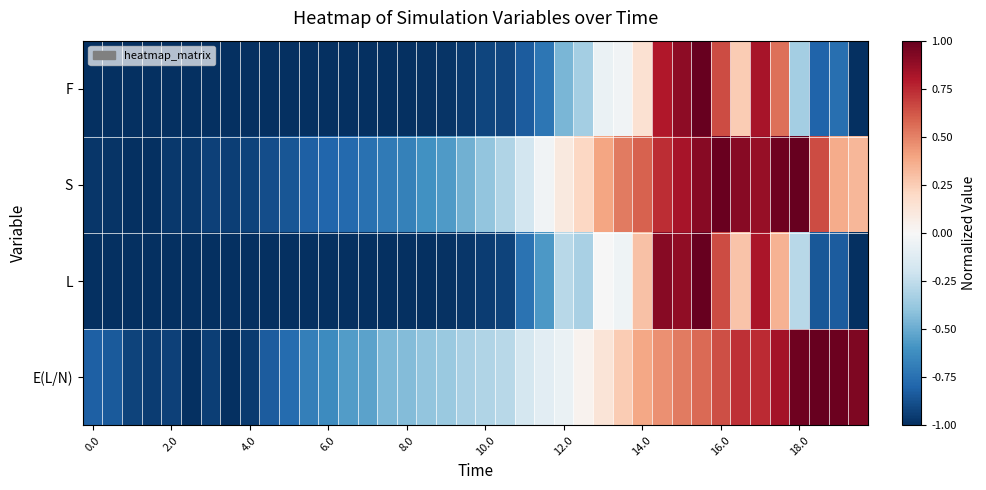

Reading left to right, list all the values displayed in this chart.

F: -1.0	-1.0	-1.0	-1.0	-1.0	-1.0	-1.0	-1.0	-1.0	-1.0	-1.0	-1.0	-1.0	-1.0	-1.0	-1.0	-1.0	-1.0	-1.0	-1.0	-0.9	-0.9	-0.8	-0.7	-0.5	-0.3	-0.1	-0.0	0.2	0.8	0.9	1.0	0.7	0.3	0.8	0.6	-0.3	-0.8	-0.8	-1.0
S: -1.0	-1.0	-1.0	-1.0	-1.0	-1.0	-0.9	-0.9	-0.9	-0.9	-0.9	-0.8	-0.8	-0.8	-0.7	-0.7	-0.7	-0.6	-0.6	-0.5	-0.4	-0.3	-0.2	-0.0	0.1	0.2	0.4	0.5	0.6	0.7	0.8	0.9	1.0	0.9	0.9	1.0	1.0	0.6	0.4	0.3
L: -1.0	-1.0	-1.0	-1.0	-1.0	-1.0	-1.0	-1.0	-1.0	-1.0	-1.0	-1.0	-1.0	-1.0	-1.0	-1.0	-1.0	-1.0	-1.0	-1.0	-0.9	-0.9	-0.7	-0.6	-0.3	-0.3	-0.0	-0.0	0.3	0.9	0.9	1.0	0.7	0.3	0.8	0.3	-0.3	-0.9	-0.8	-1.0
E(L/N): -0.8	-0.8	-0.9	-0.9	-0.9	-1.0	-0.9	-1.0	-1.0	-0.8	-0.8	-0.7	-0.6	-0.6	-0.5	-0.4	-0.4	-0.4	-0.4	-0.3	-0.3	-0.3	-0.2	-0.1	-0.1	0.0	0.1	0.3	0.4	0.5	0.5	0.6	0.6	0.7	0.7	0.8	1.0	1.0	1.0	0.9